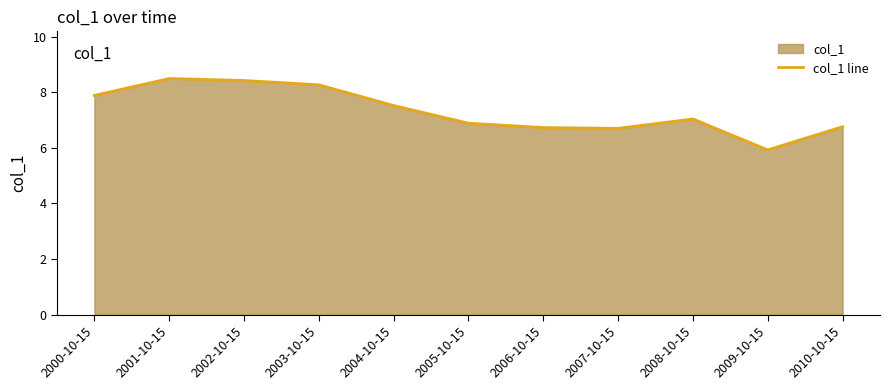

Where is the first local maximum?

2001-10-15